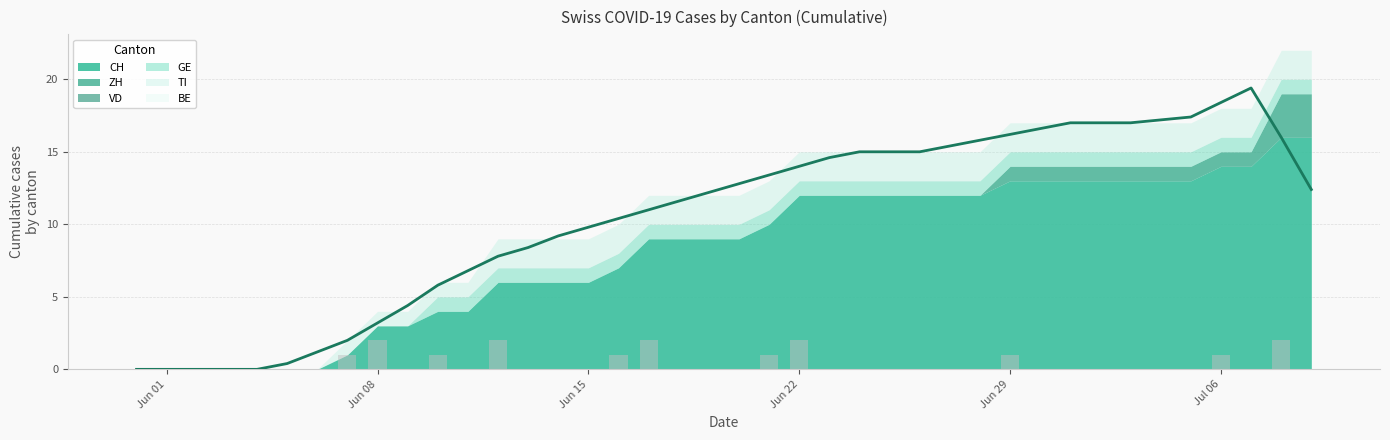

What is the difference between the maximum and minimum values in the GE series?

1